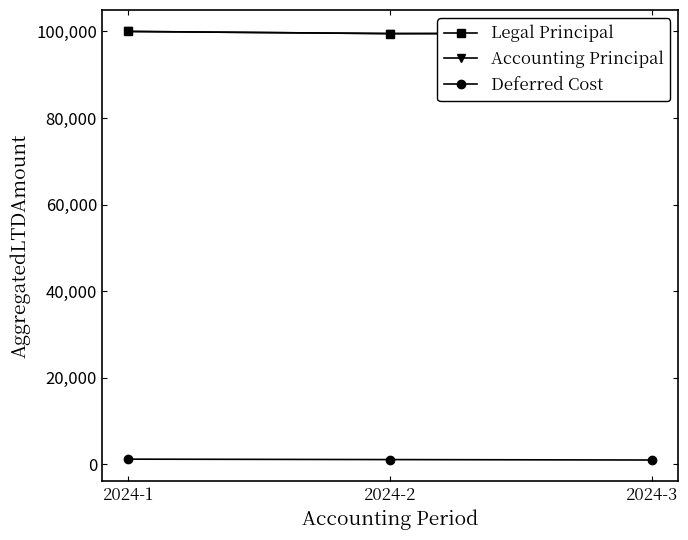

Reading left to right, list all the values displayed in this chart.

Legal Principal: 2024-1=100000	2024-2=99500	2024-3=99550
Accounting Principal: 2024-1=100000	2024-2=99500	2024-3=99550
Deferred Cost: 2024-1=1200	2024-2=1100	2024-3=1000